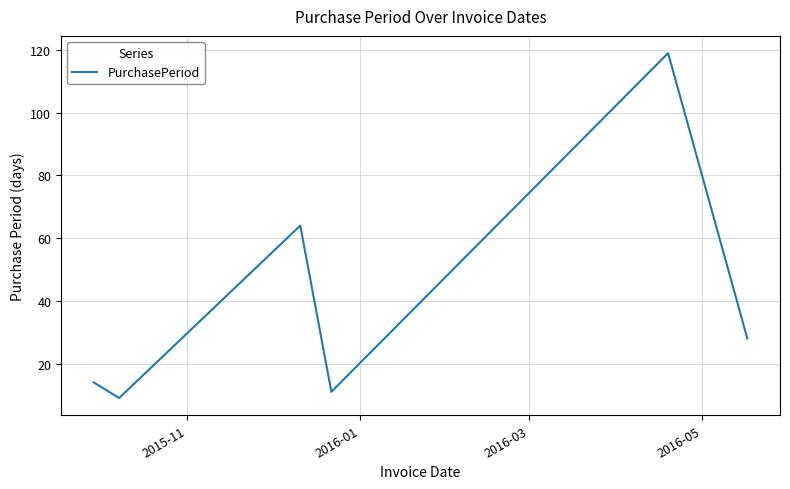

What is the greatest value displayed?

119